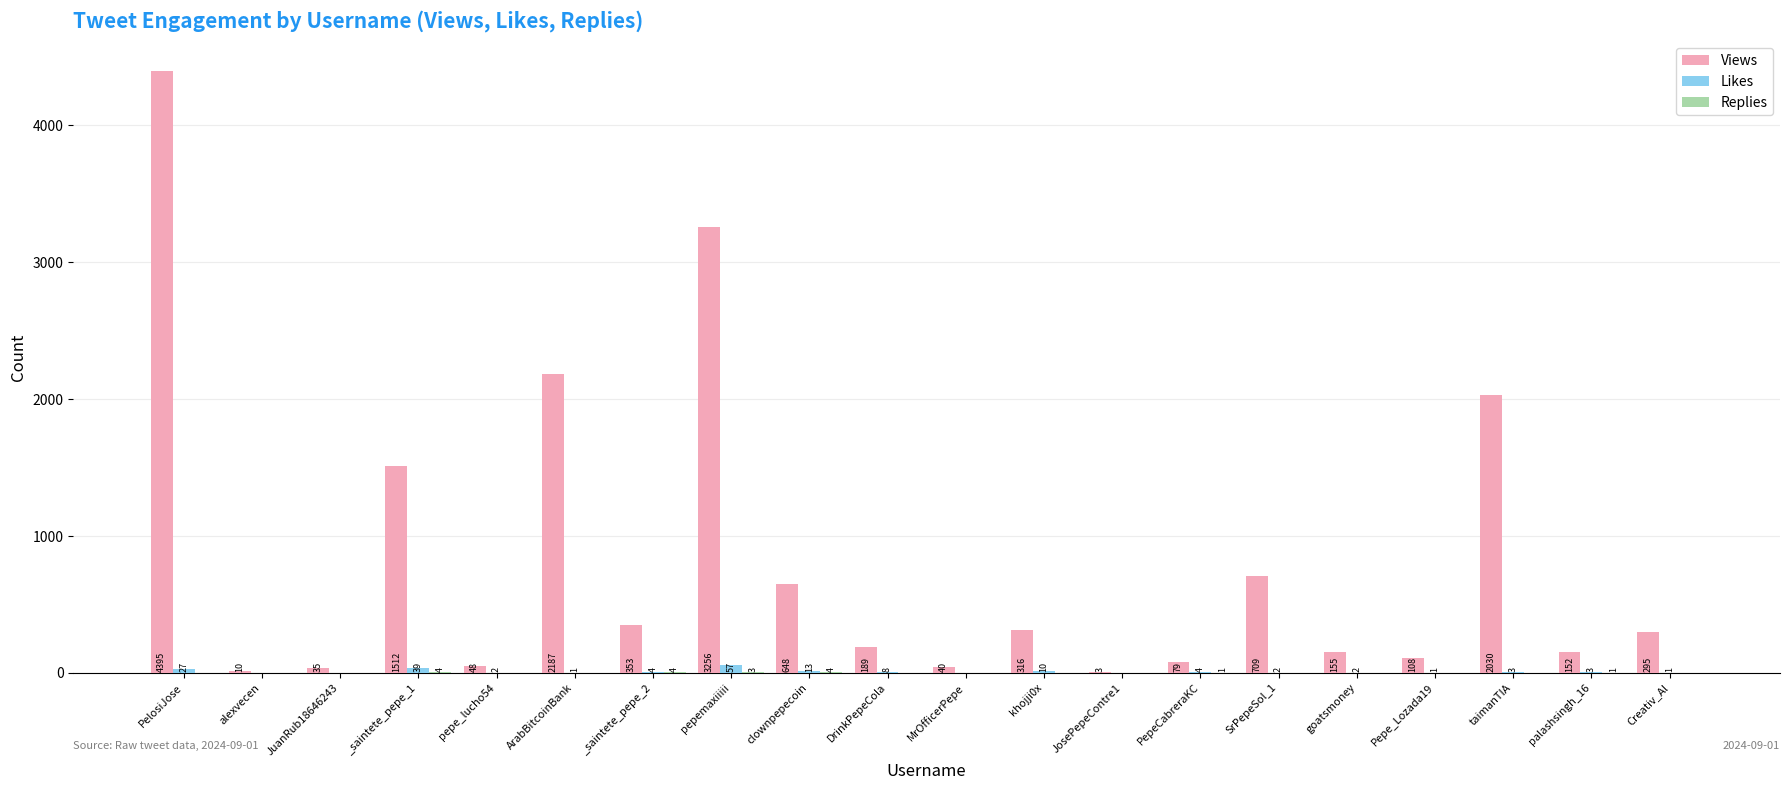

The value of Likes at Pepe_Lozada19 is 1. True or false?

True